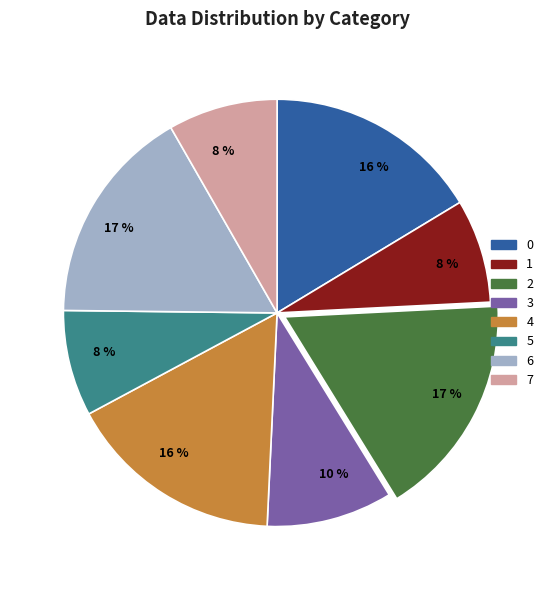

Is it true that 0 is 16% of the pie?

True